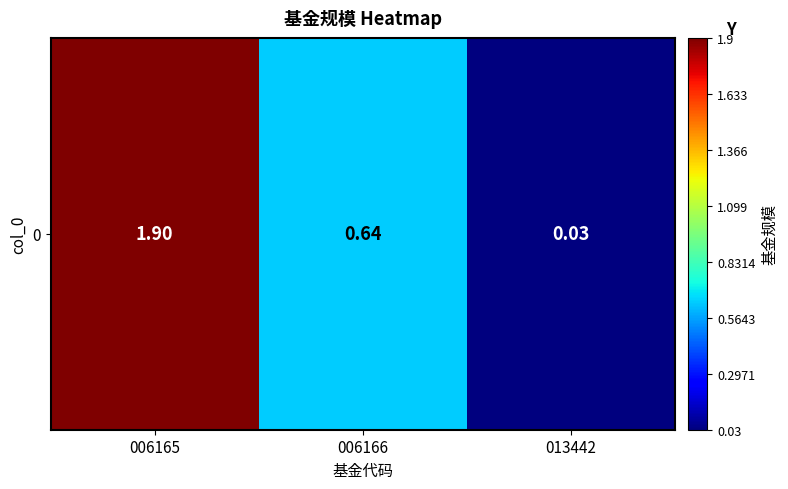

Reading left to right, extract all data points from this chart.

1.9	0.6	0.0